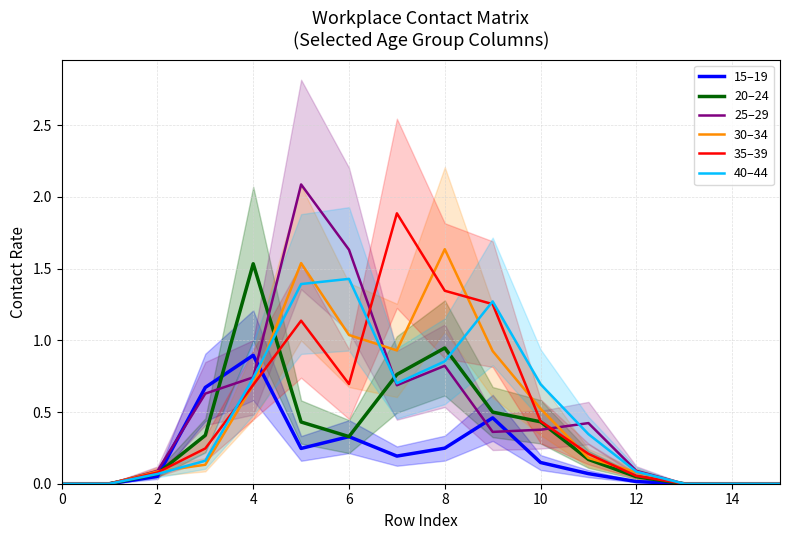

List the series in order of their peak value, highest first.

25–29, 35–39, 30–34, 20–24, 40–44, 15–19